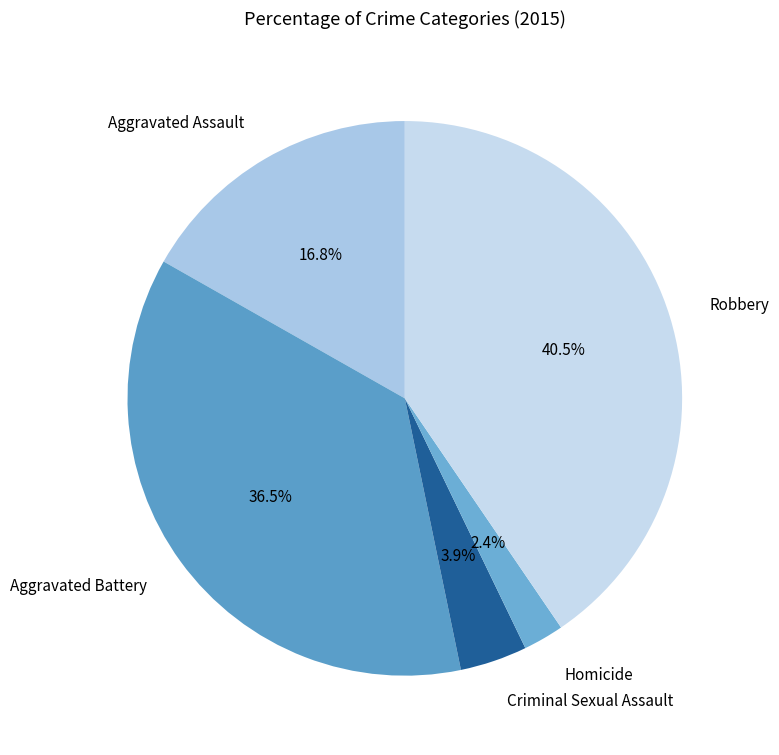

Count the number of slices in the pie.

5